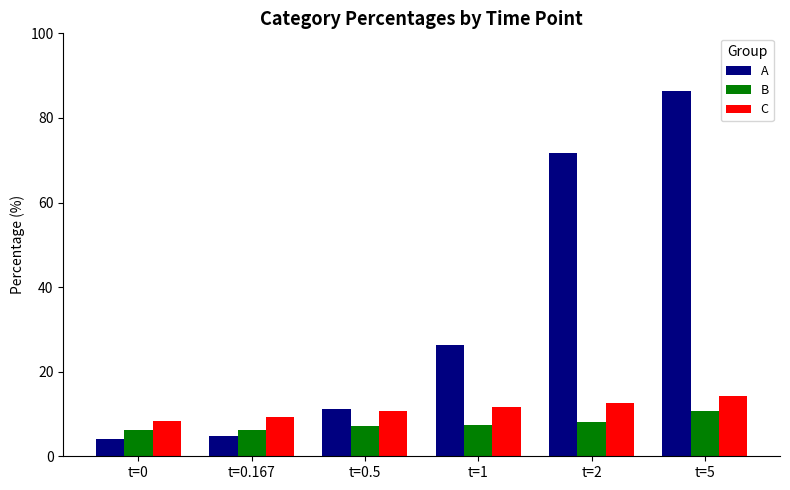

What is the difference between the B values at t=0.5 and t=5?

3.6